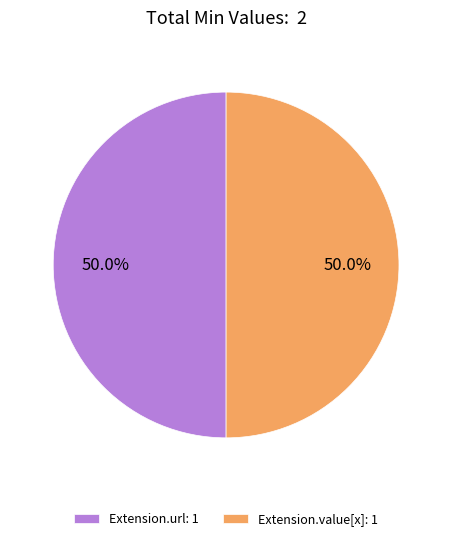

Approximately how many times larger is the value at Extension.url: 1 compared to Extension.value[x]: 1?

1.0